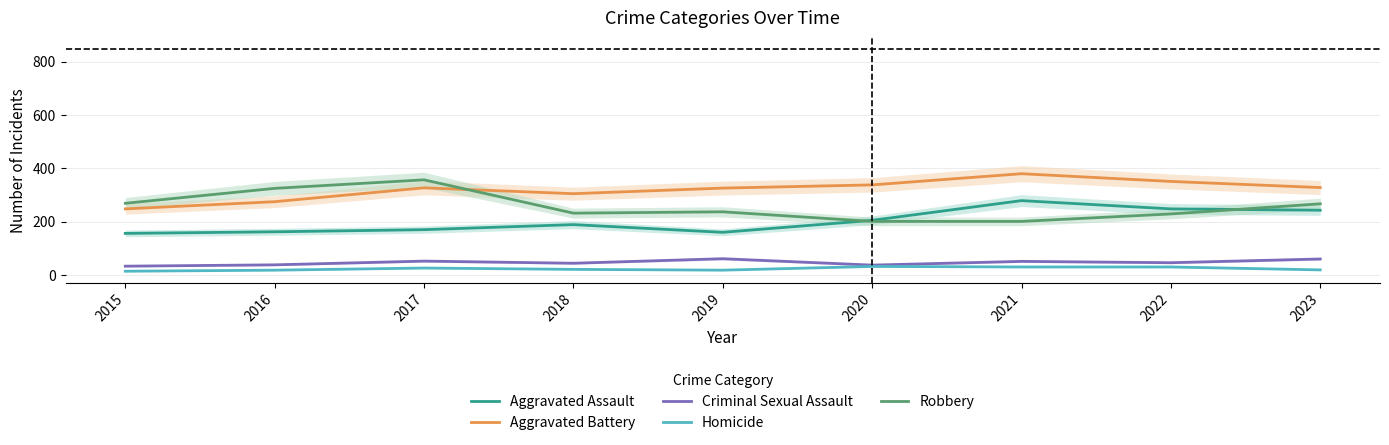

Which has a higher value, 2015 or 2023?

2023